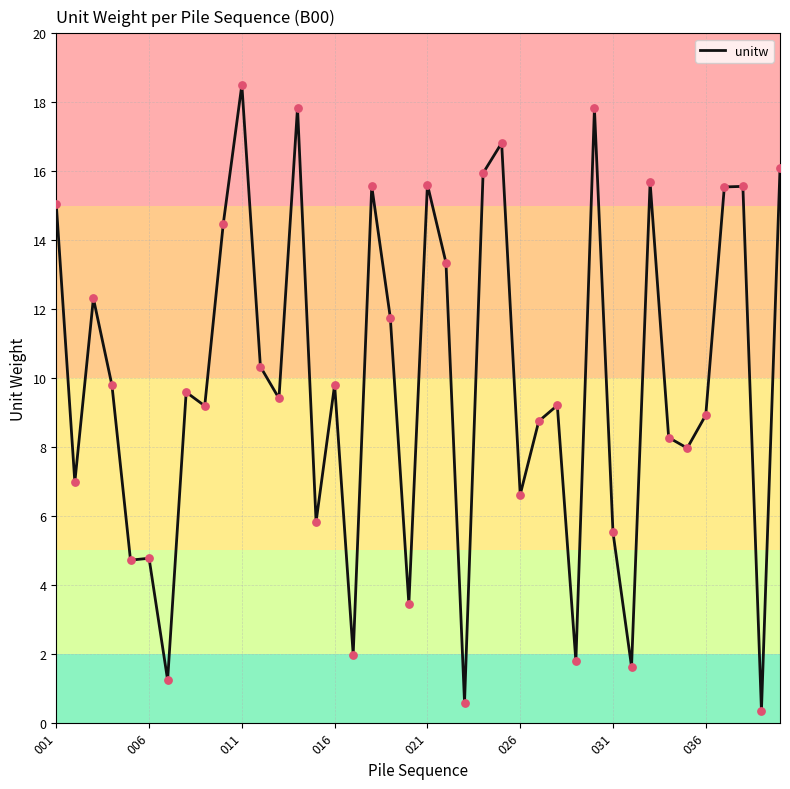

What is the greatest value displayed?

18.5